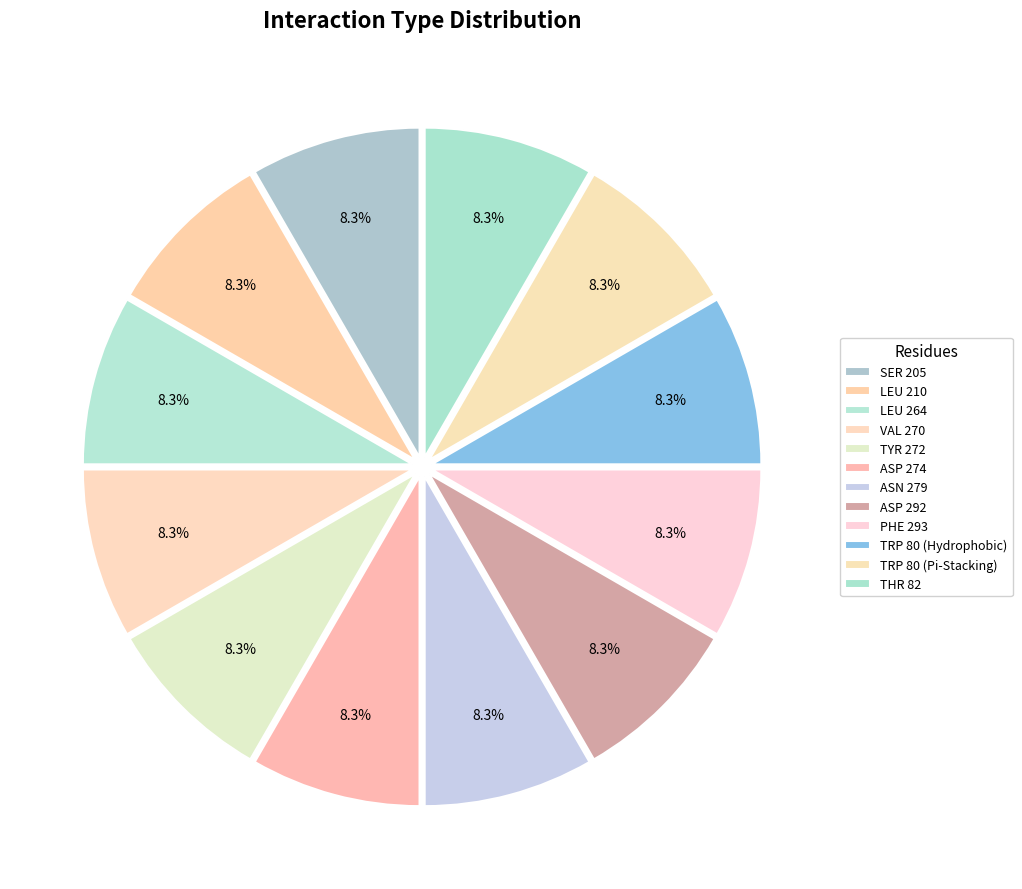

Which category has the smallest portion of the pie?

Pi-Stacking